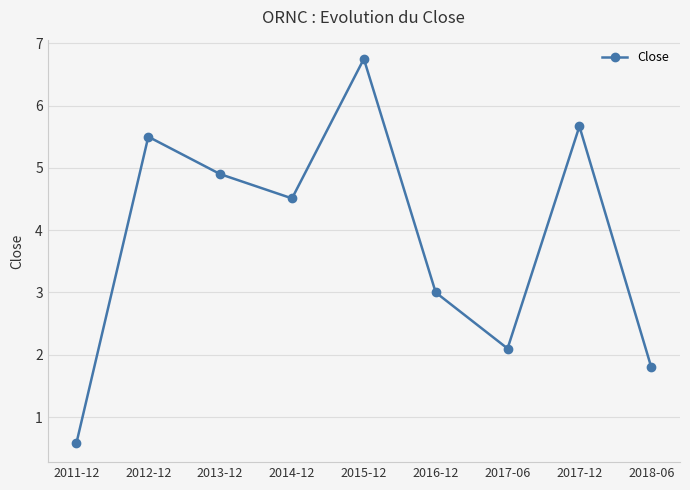

Count the number of data series in this chart.

1